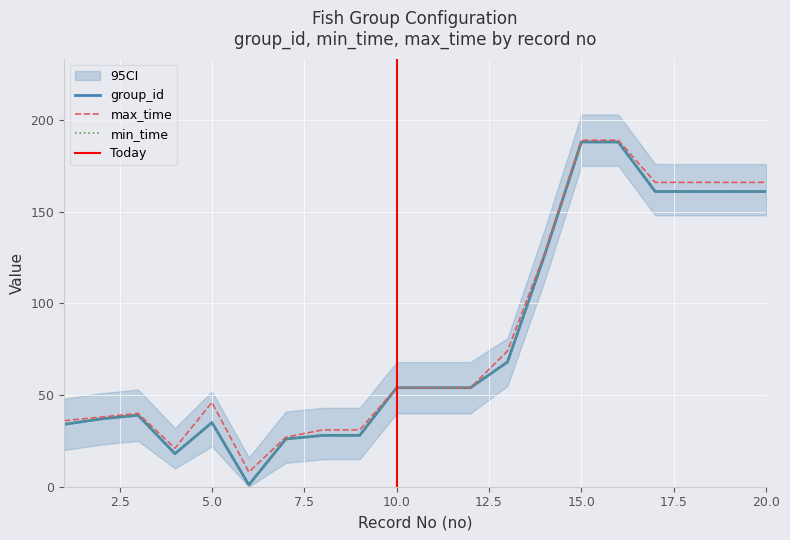

At which category is the sum across all series the highest?

15